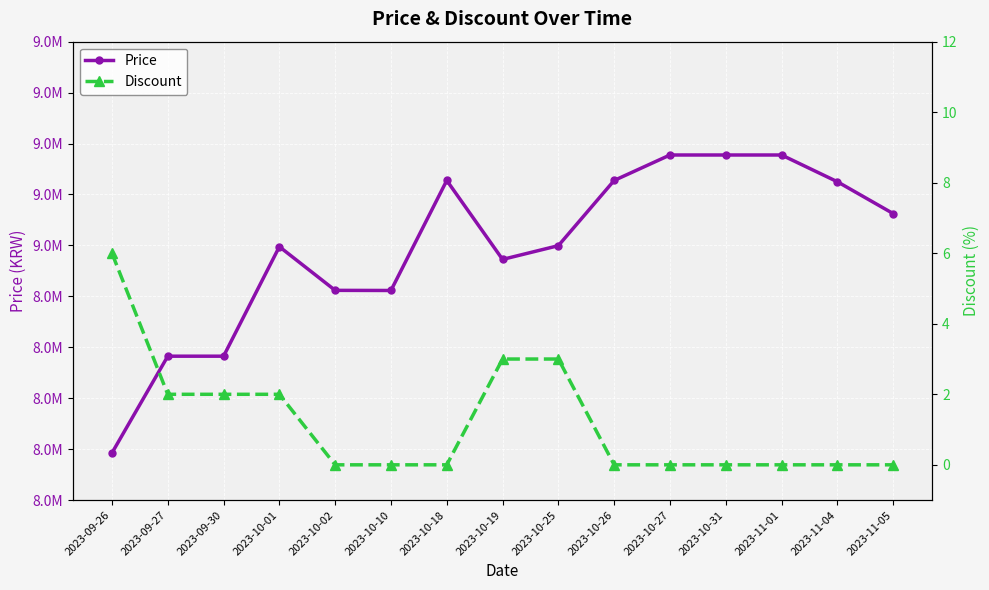

What is the average value of the Discount series?

1